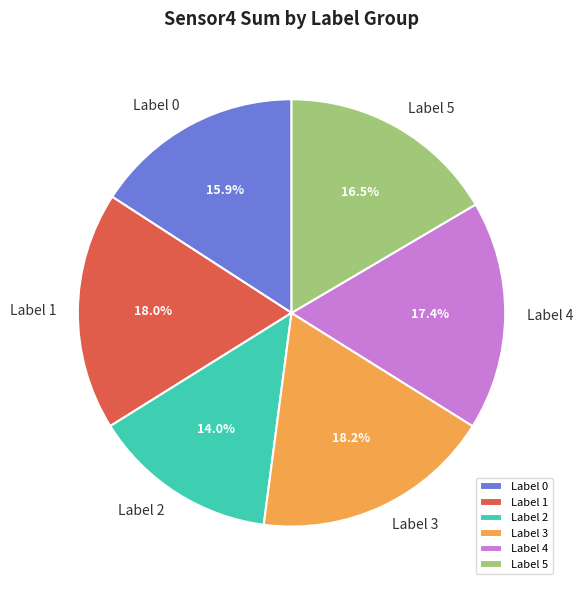

Does Label 0 represent more than half of the total?

No